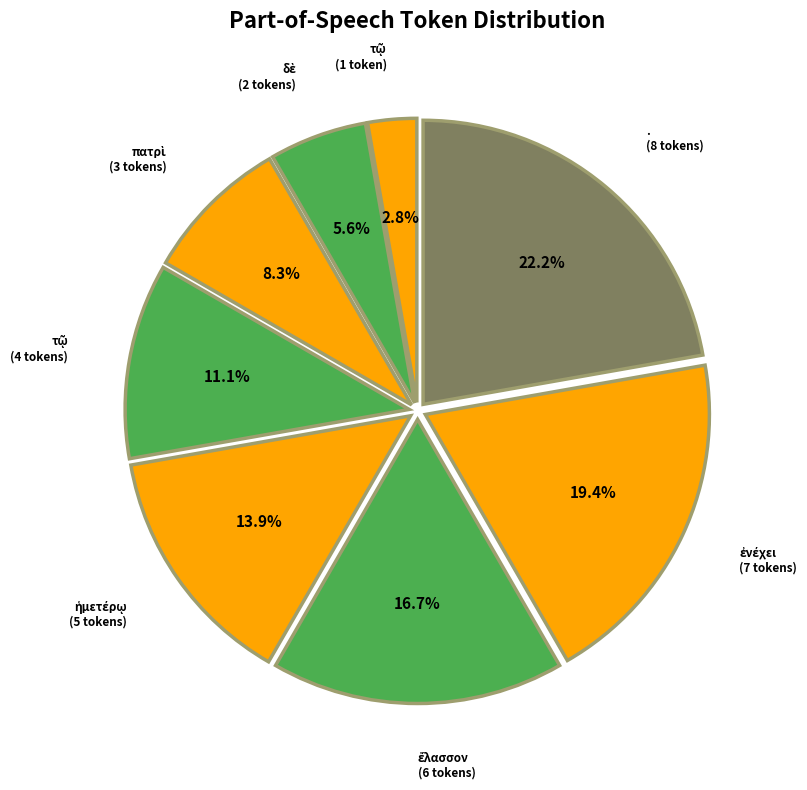

Which slice is the largest?

. (8 tokens)